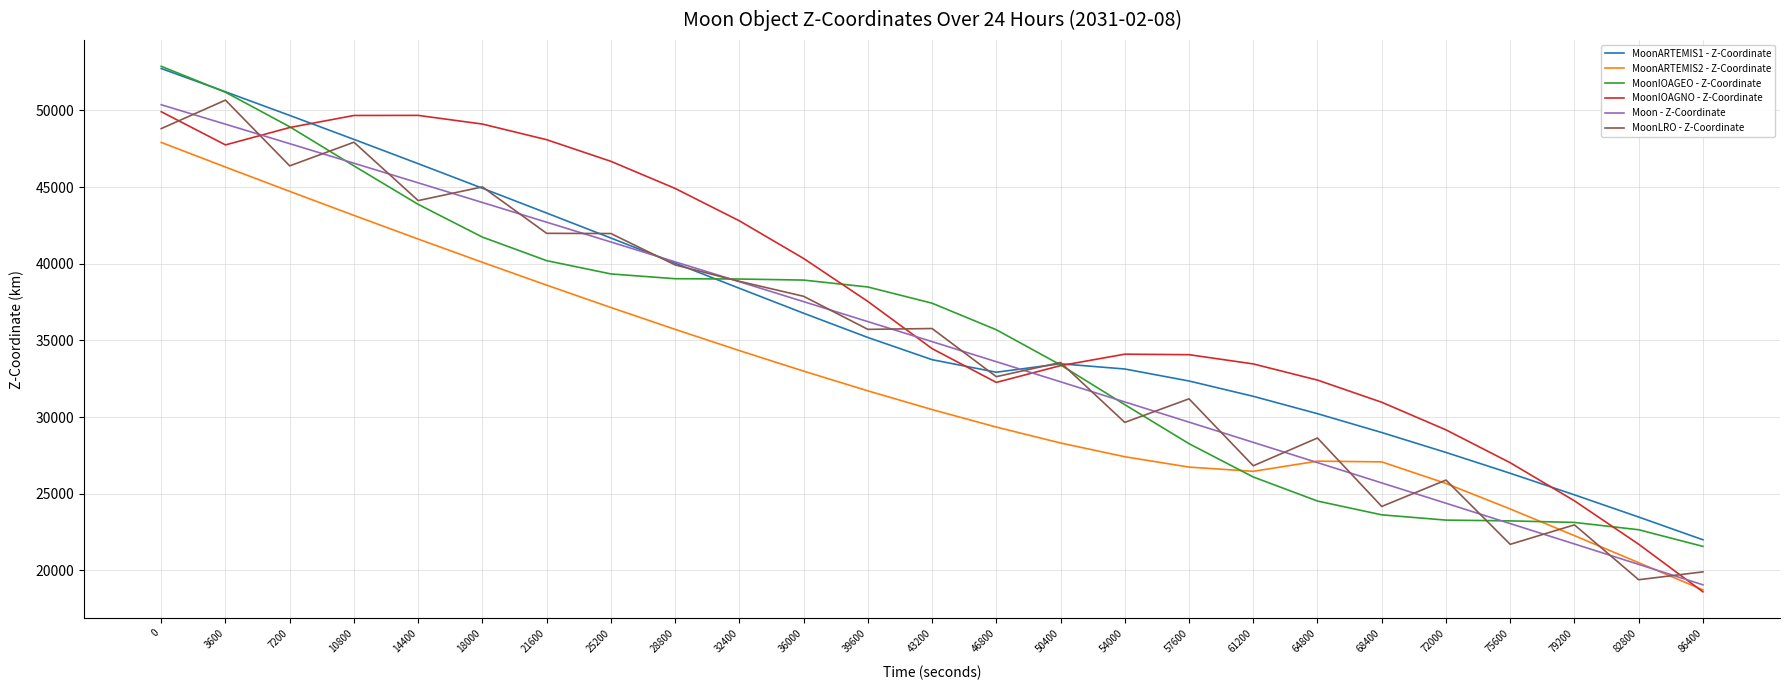

Is it true that MoonARTEMIS2 - Z-Coordinate equals 25664.6 at 72000?

True